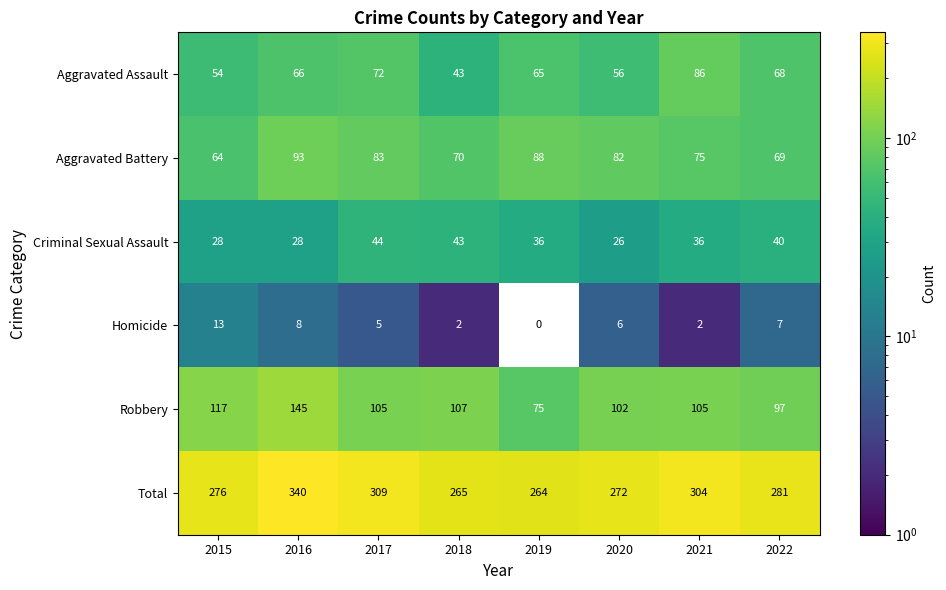

How many data points in Aggravated Assault are less than 66?

4